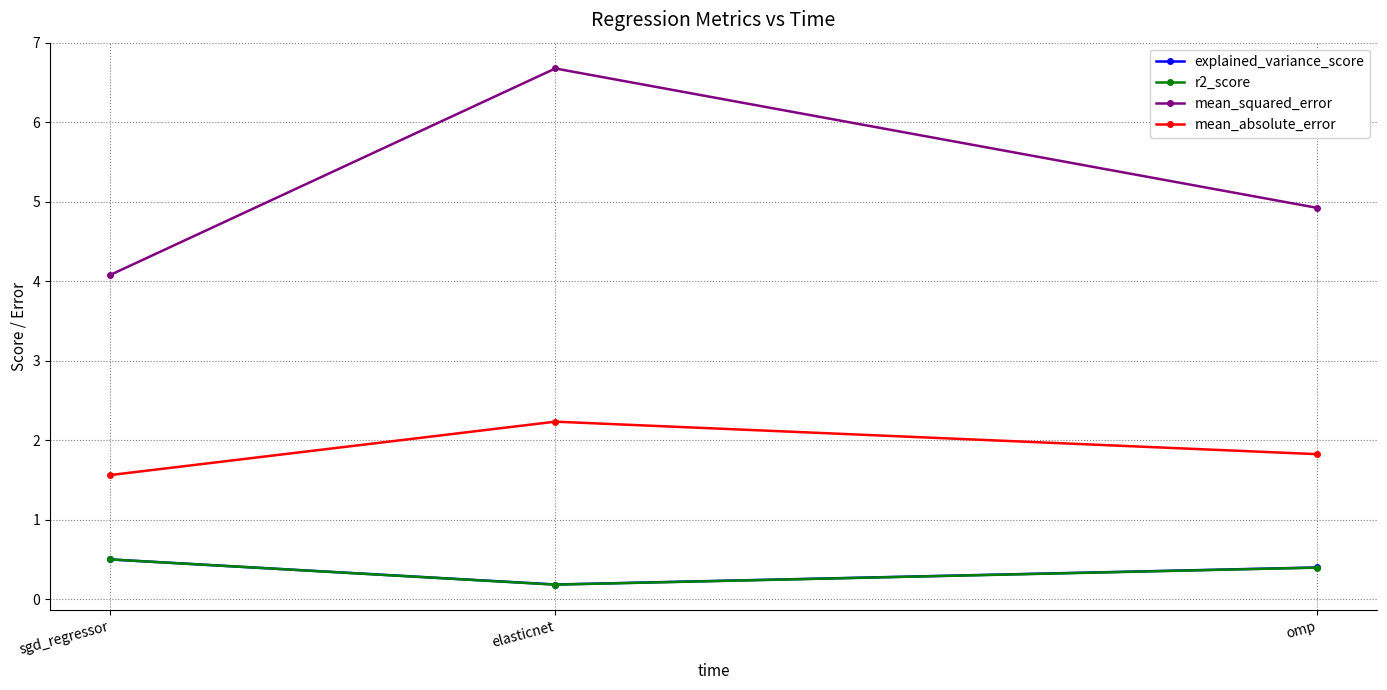

Which series has the widest spread of values?

mean_squared_error